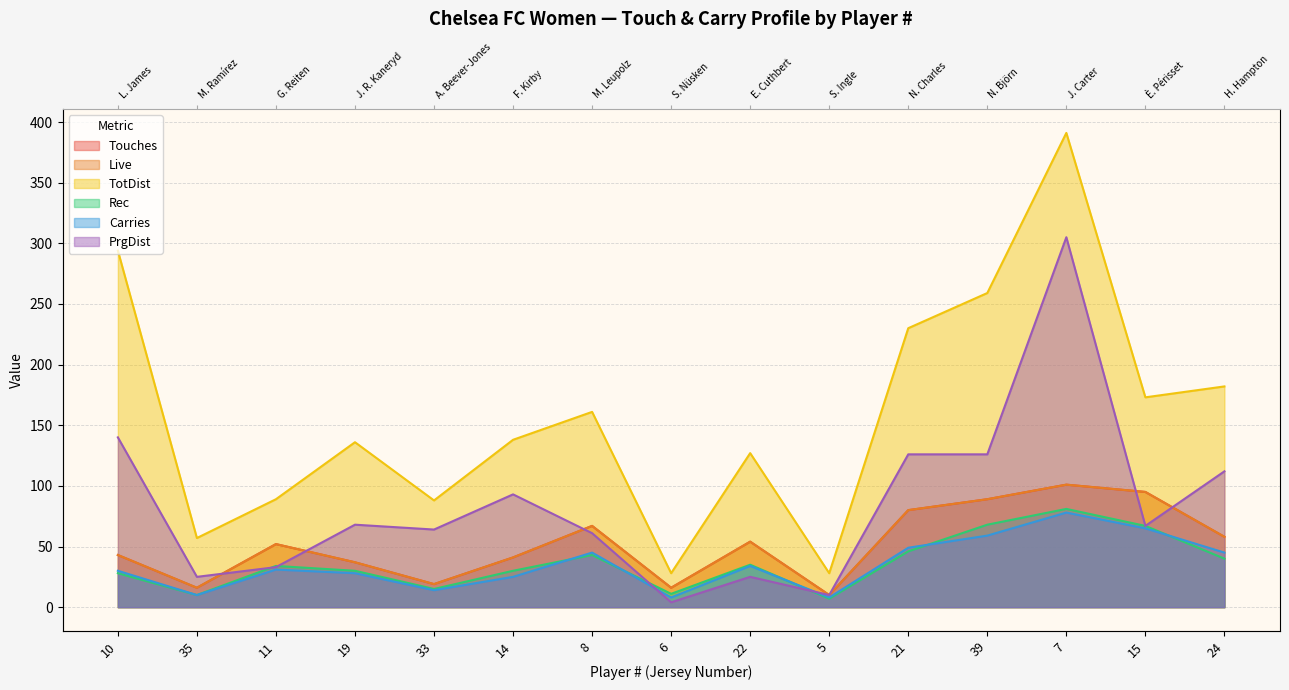

What is the value of the TotDist point at the 2nd from the left?

57